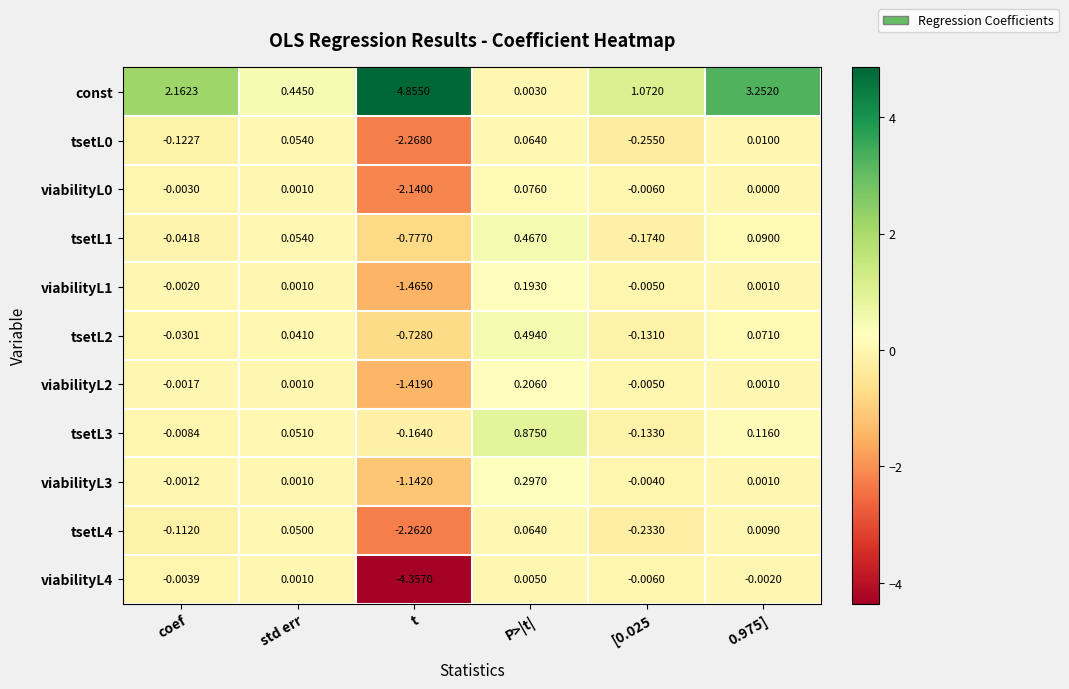

Is the value of tsetL2 at 0.975] greater than the value of tsetL1 at 0.975]?

No